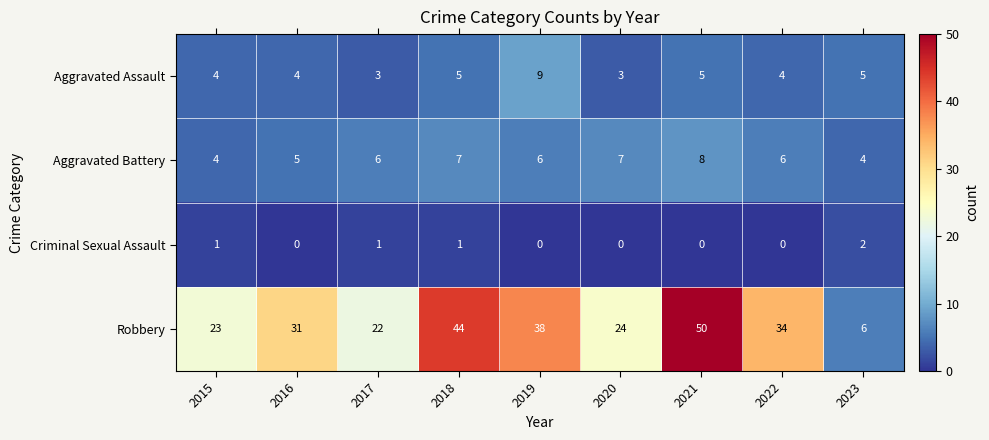

At how many categories does at least one series exceed 15?

8